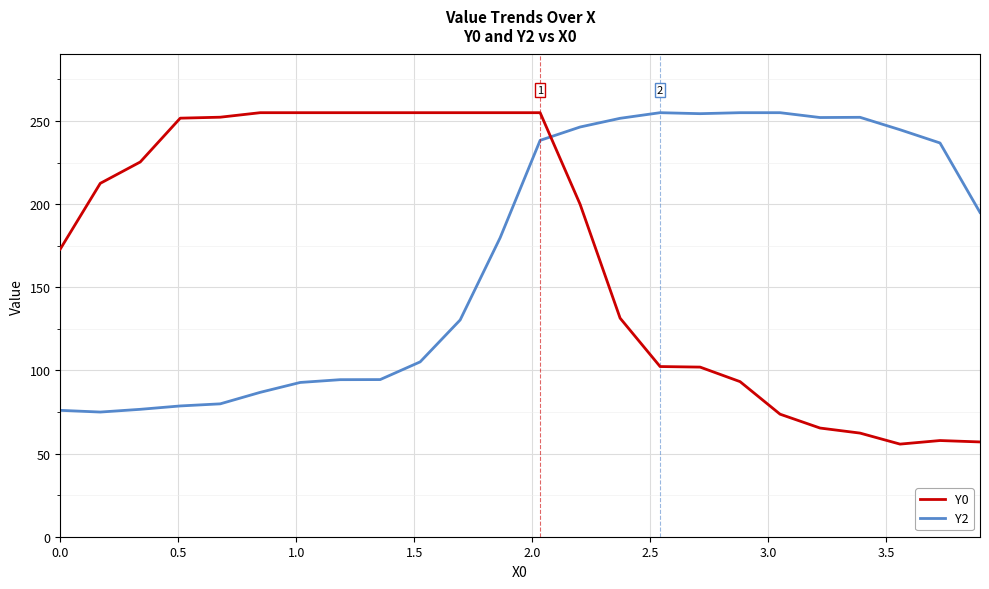

What is the maximum value for Y0?

255.0